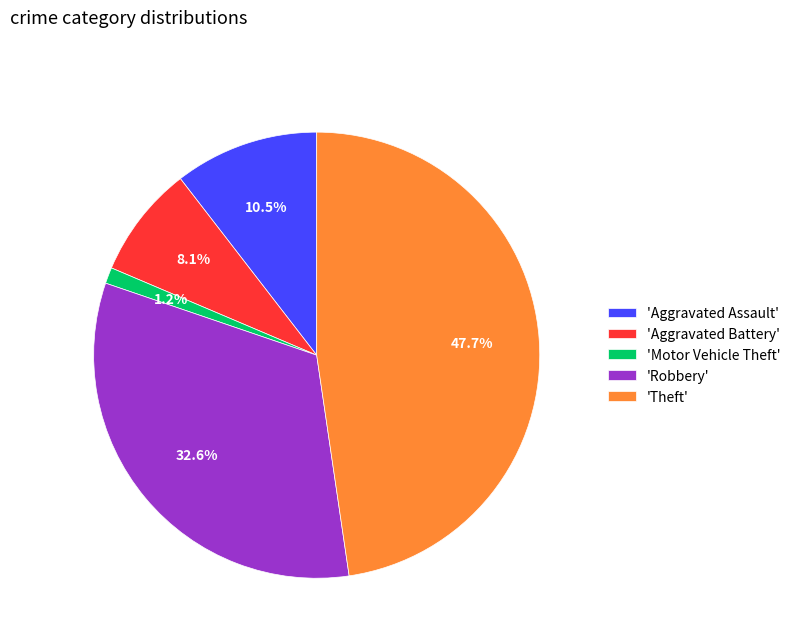

How many segments does this pie chart have?

5